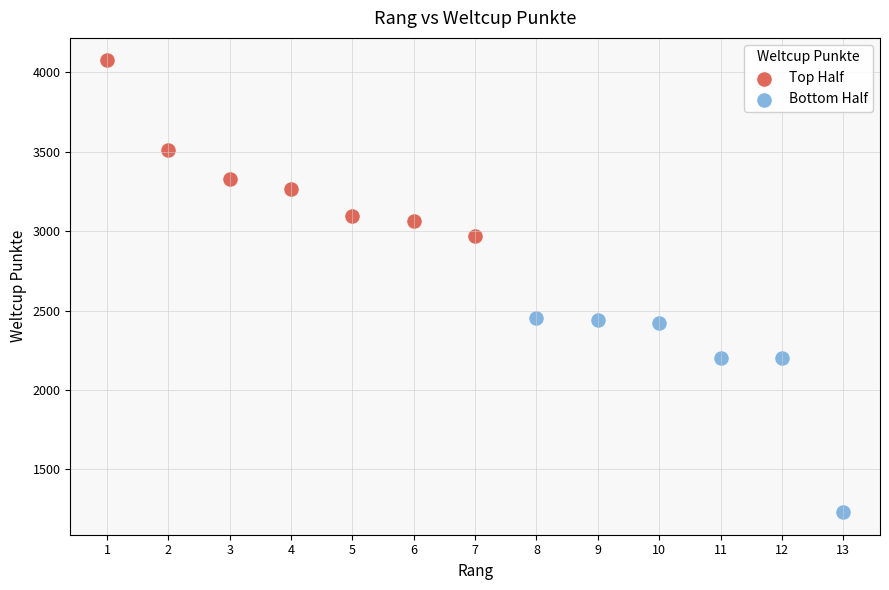

What are all the series names shown in the legend?

Top Half, Bottom Half